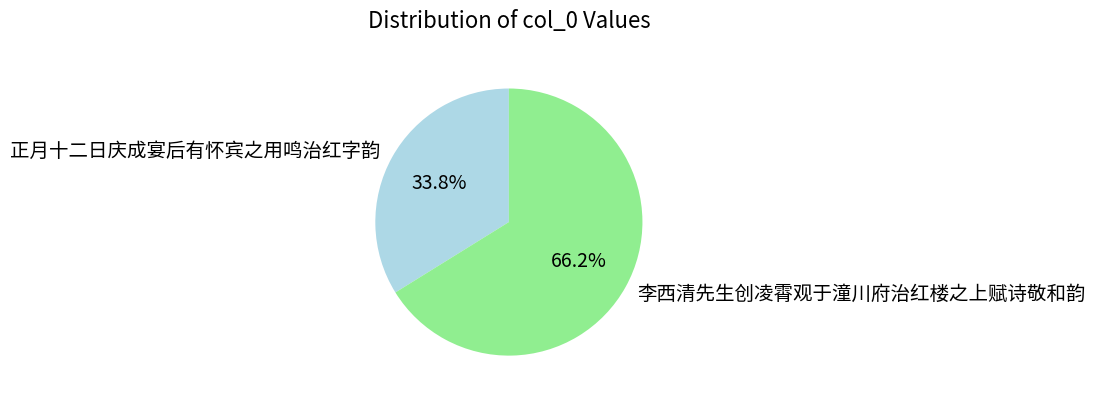

What percentage is the 正月十二日庆成宴后有怀宾之用鸣治红字韵 slice, to the nearest percent?

34%